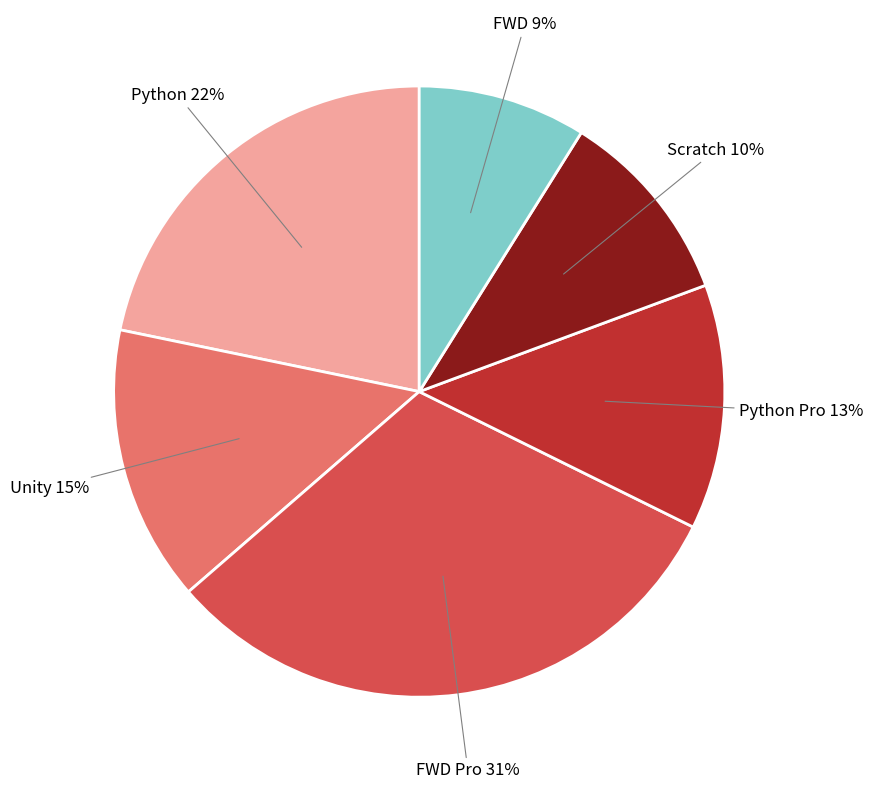

To the nearest percent, what percentage of the pie is FWD?

9%